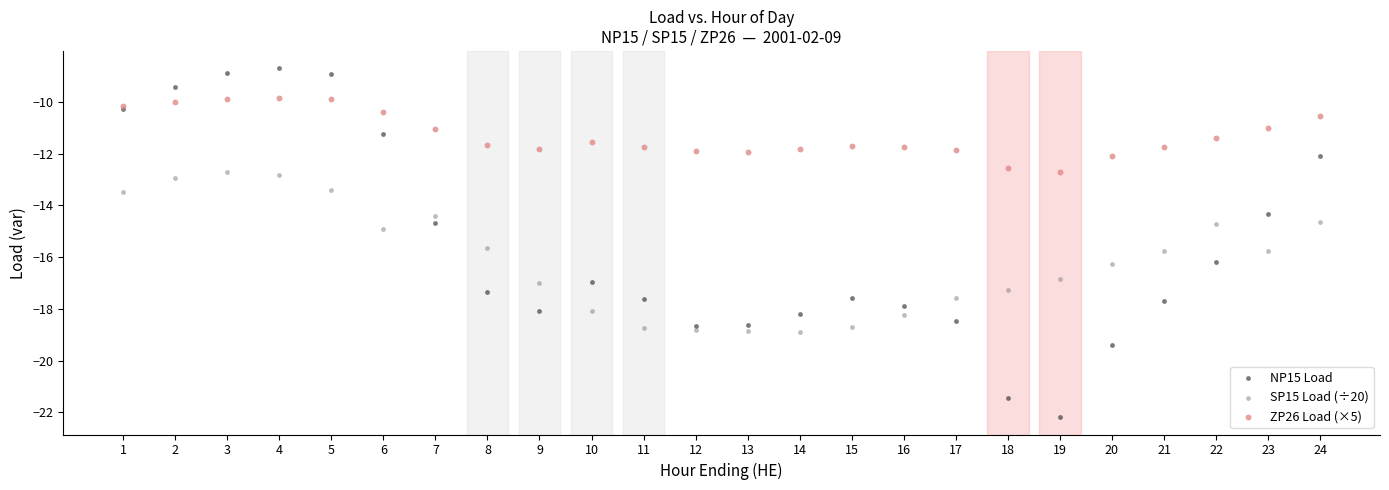

Which series contains the highest Y value?

NP15 Load